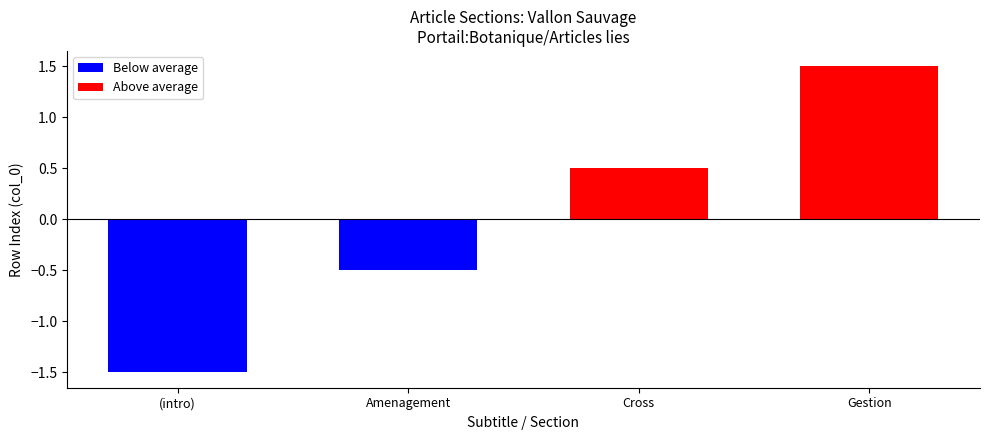

Which has a higher value, 2 or 1?

2